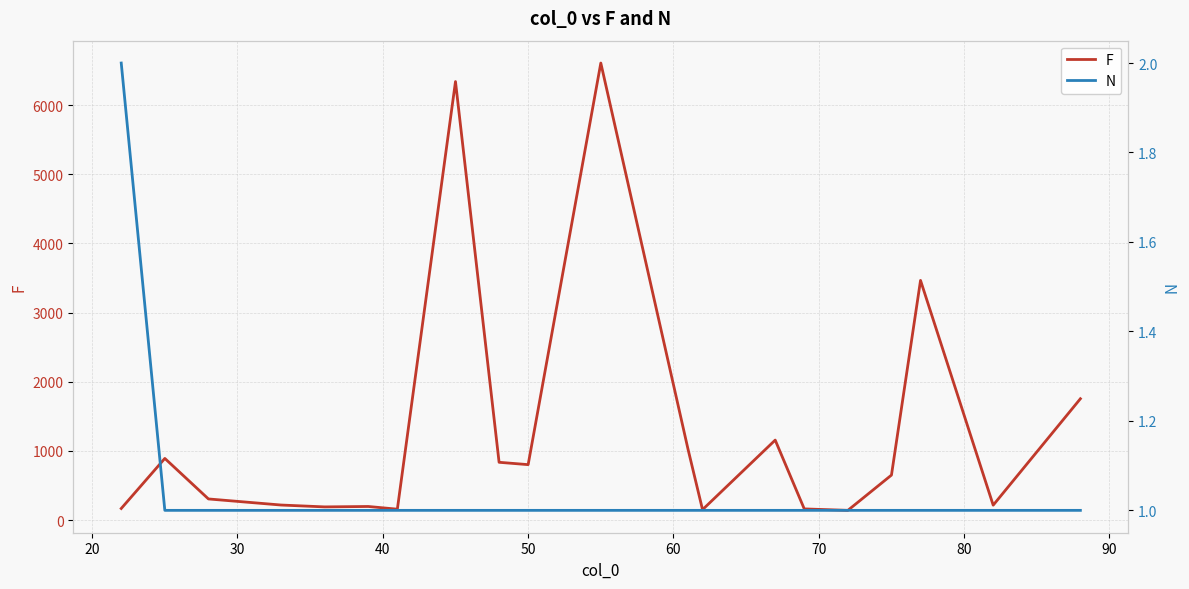

Which series has the largest range (max minus min)?

F